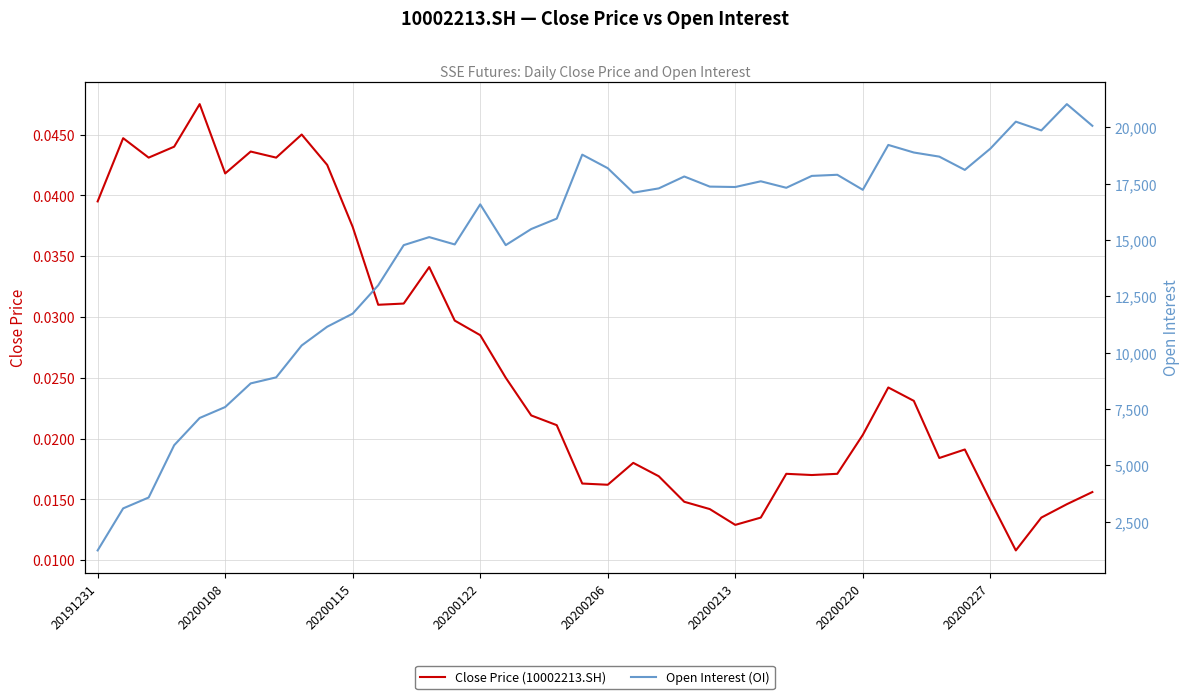

What is the difference between the highest and lowest values at 24?

17373.0